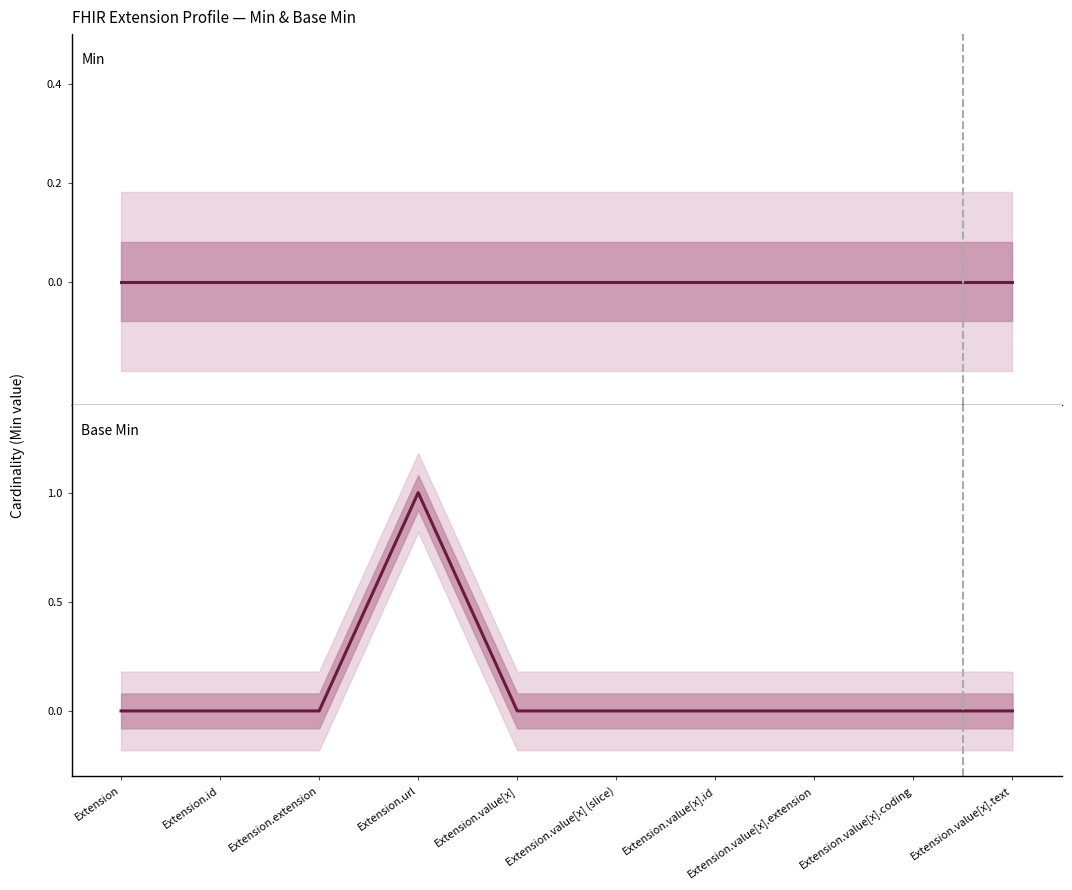

True or false: Min and Base Min intersect in this chart.

False